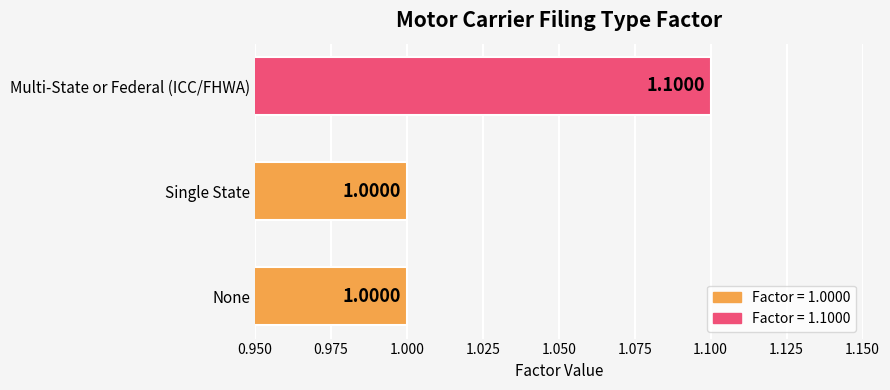

What is the change in value from Single State to Multi-State or Federal (ICC/FHWA)?

+0.1